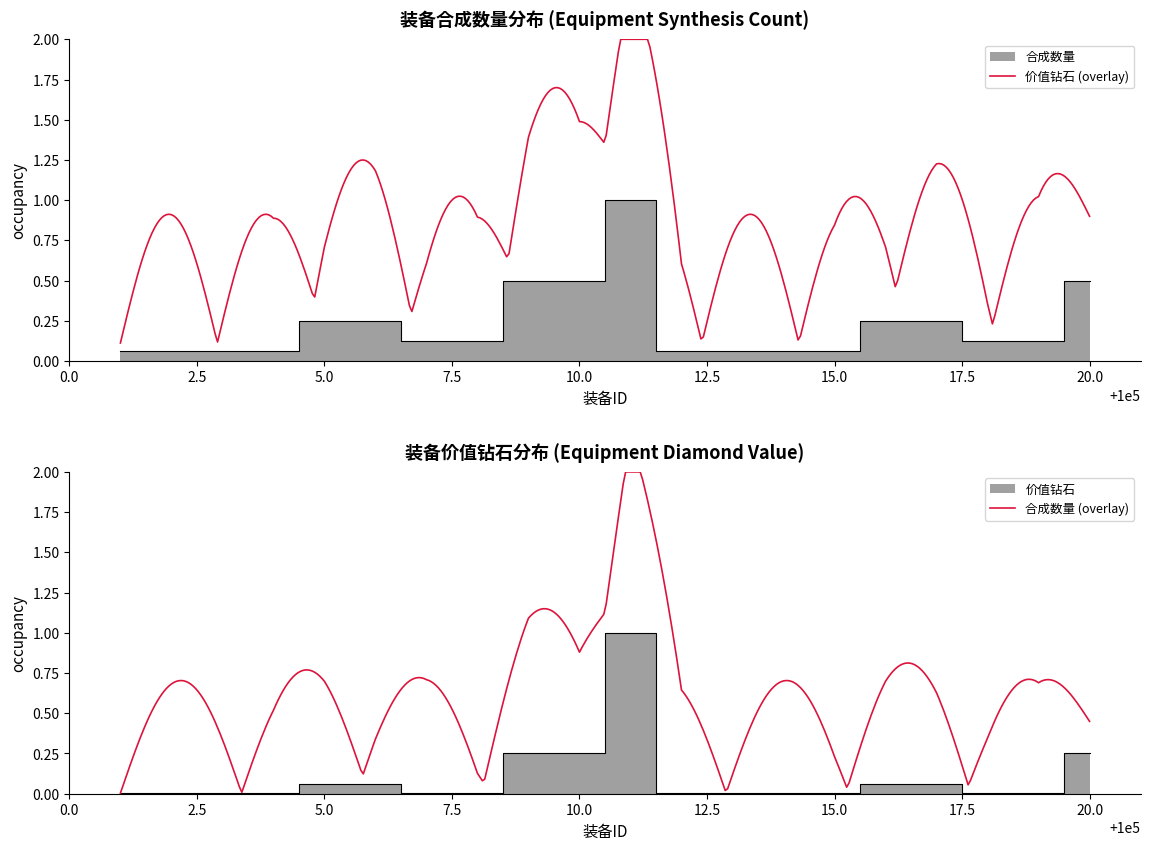

What is the difference between the 价值钻石 values at 10.0 and 15.0?

0.2